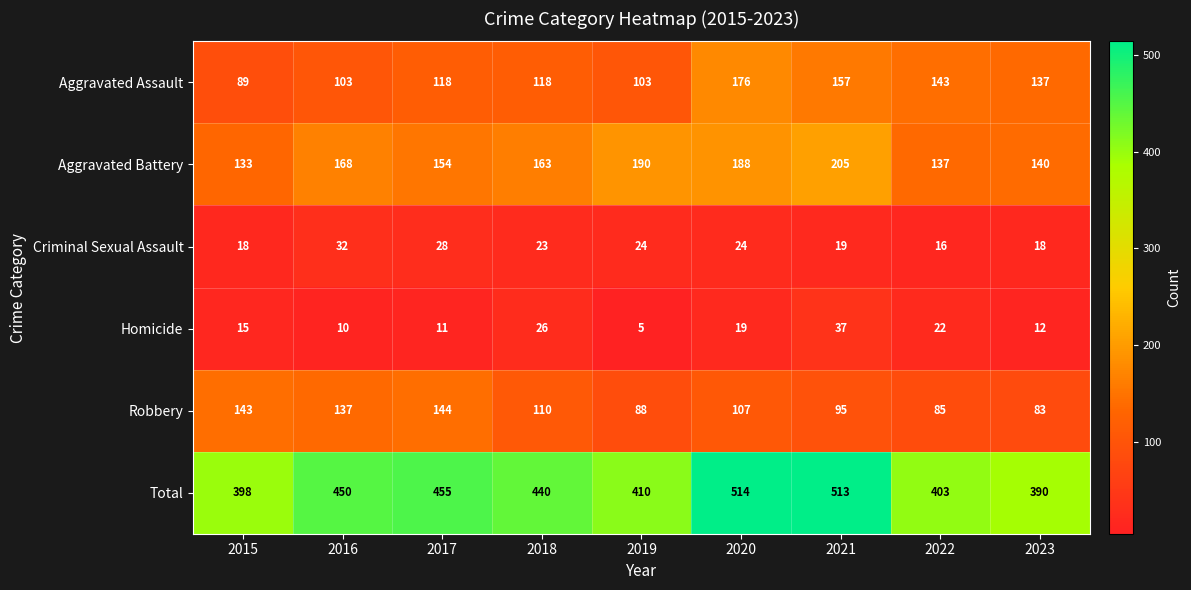

Which series has the largest range (max minus min)?

Total